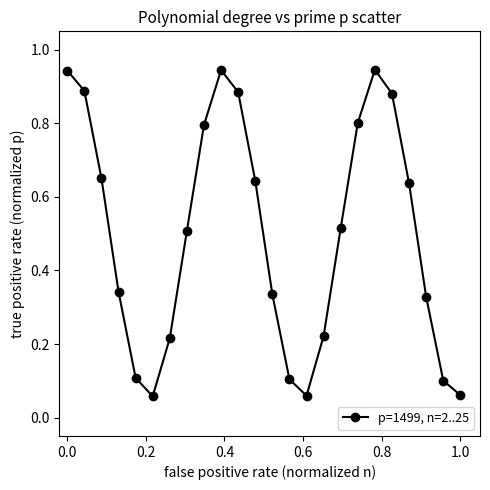

How many points are higher than both their immediate neighbors (excluding endpoints)?

2